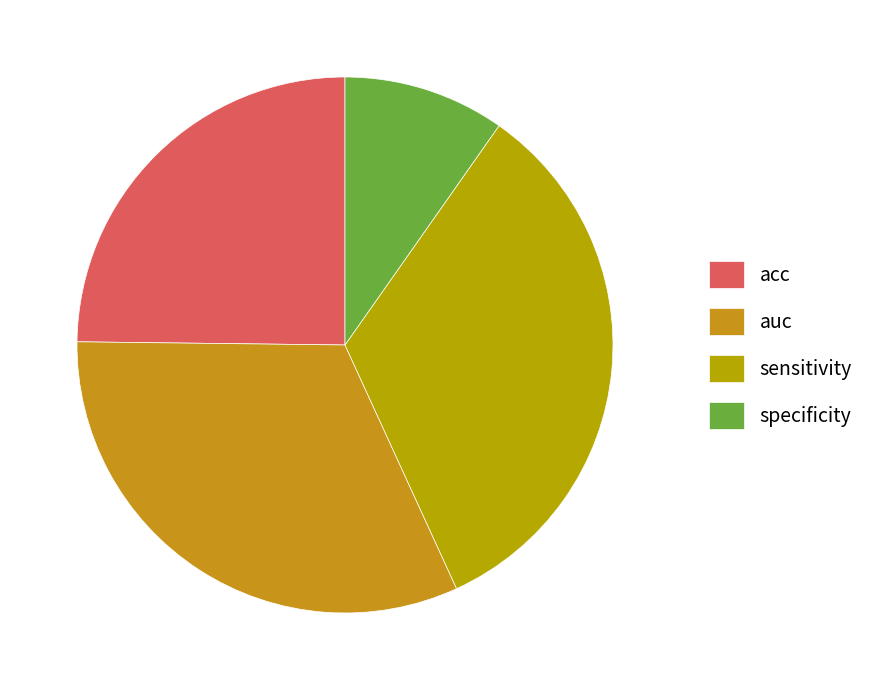

Between acc and auc, which is larger?

auc